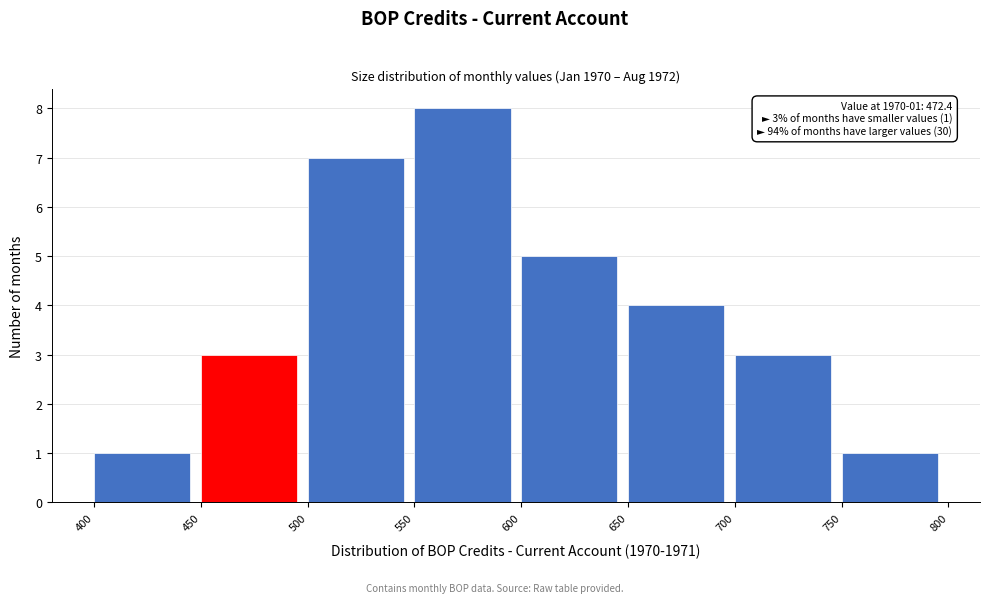

Which range on the x-axis has the tallest bar?

550 to 600